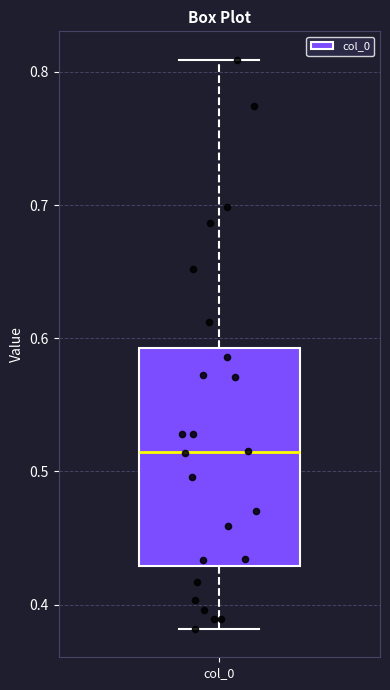

Transcribe this box plot: give where the median line is, the range the box spans, and where the two whiskers end, as read against the y-axis. The values are not printed on the chart, so give them approximately, as read against the axis.

median 0.51, box 0.43 to 0.59, whiskers 0.38 to 0.81